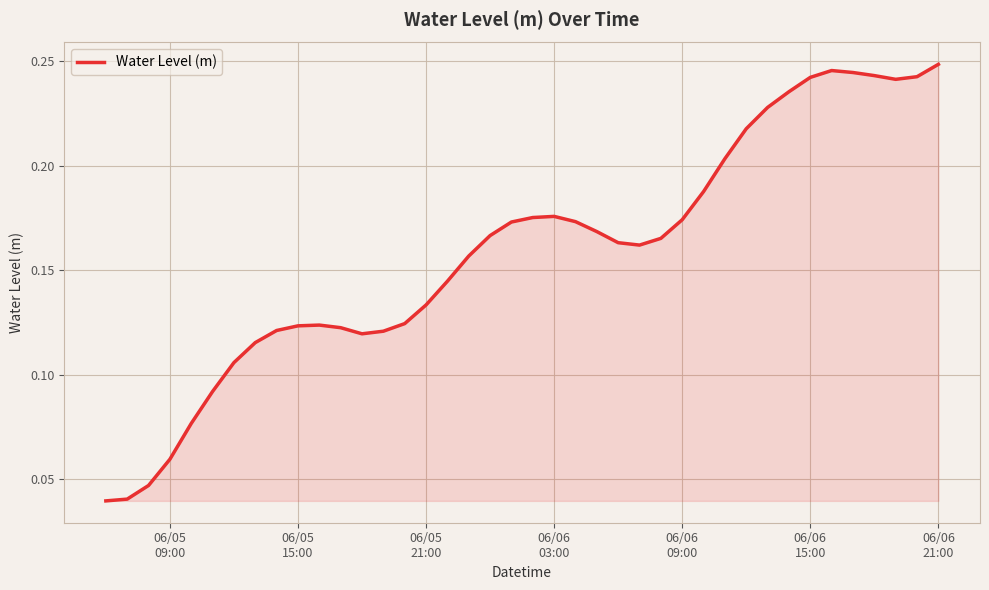

How many series are shown in this chart?

1